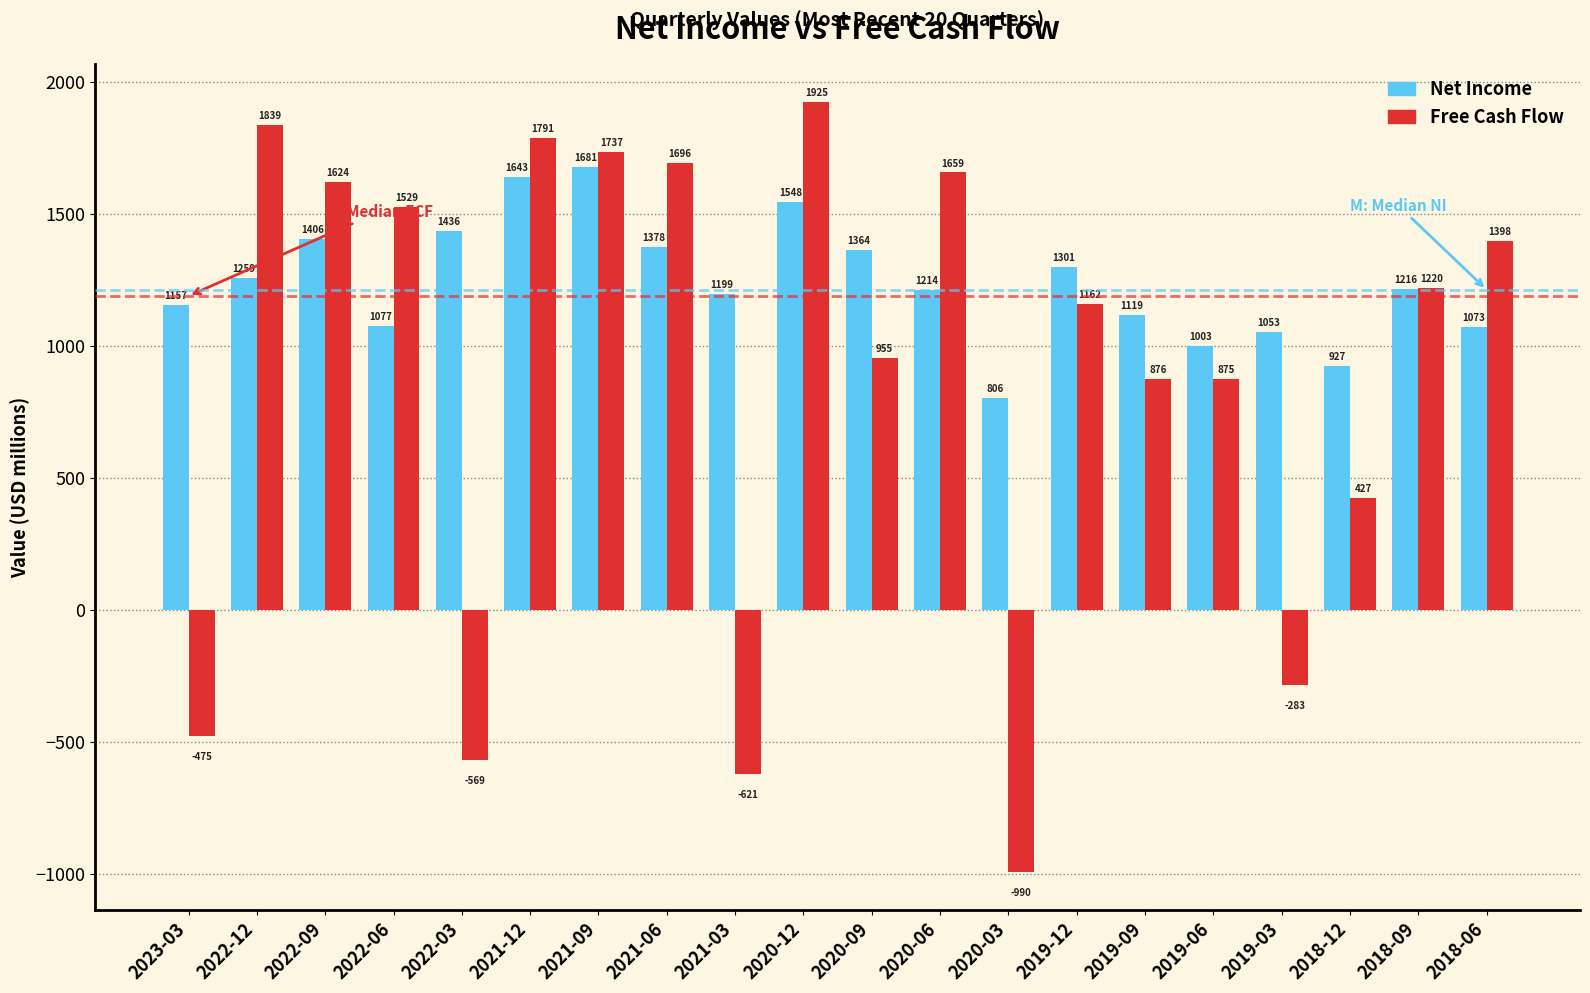

Reading left to right, list all the values displayed in this chart.

Net Income: 1157	1259	1406	1077	1436	1643	1681	1378	1199	1548	1364	1214	806	1301	1119	1003	1053	927	1216	1073
Free Cash Flow: -475	1839	1624	1529	-569	1791	1737	1696	-621	1925	955	1659	-990	1162	876	875	-283	427	1220	1398